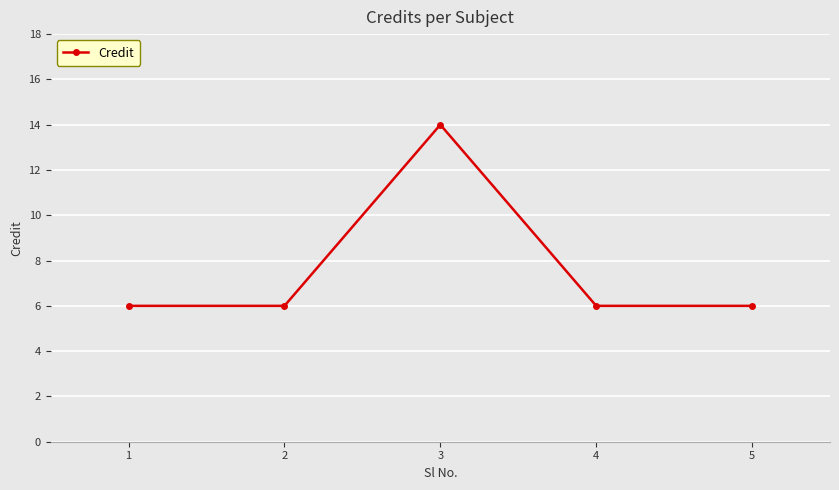

How many values are between 6 and 7?

4